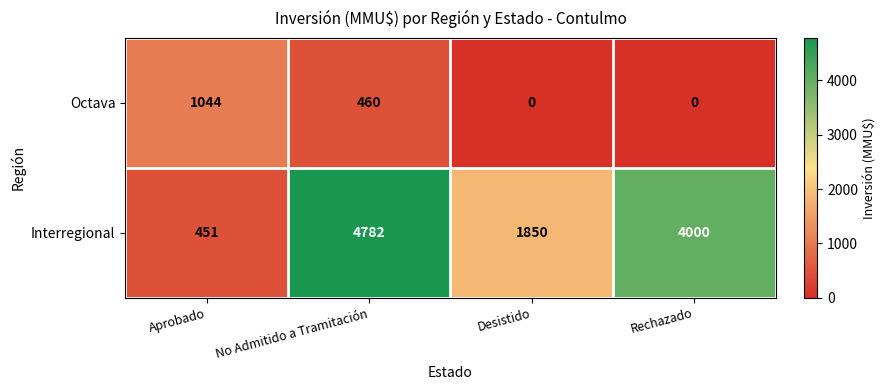

At which category is the sum across all series the highest?

No Admitido a Tramitación